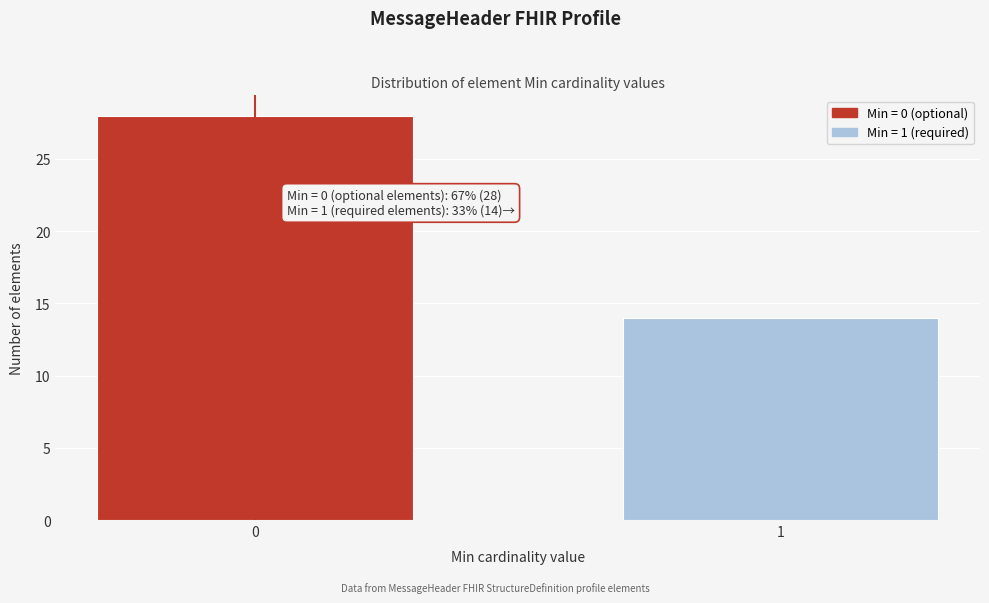

Reading left to right, transcribe all the data shown in this chart.

0=28	1=14